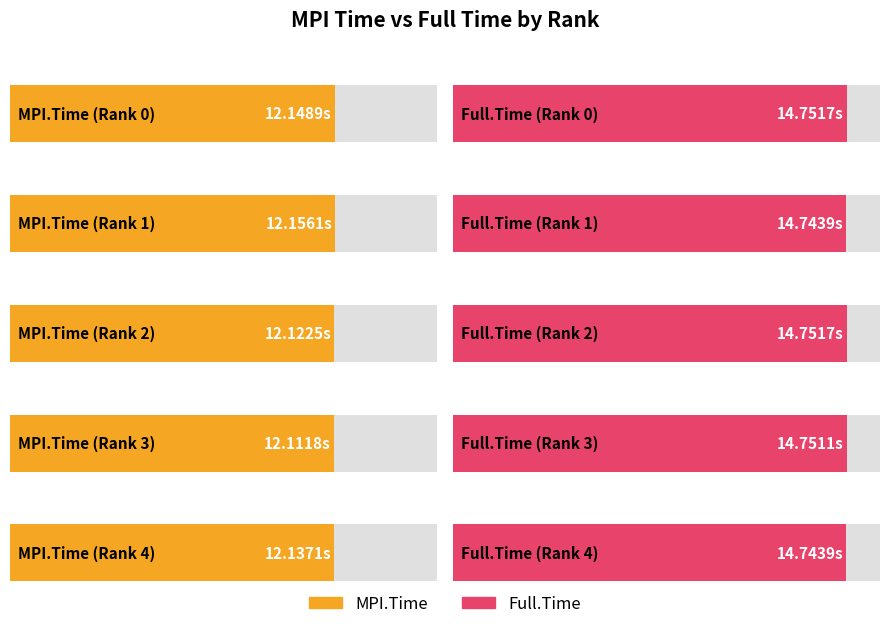

Count the MPI.Time values in the range 12 to 13.

5